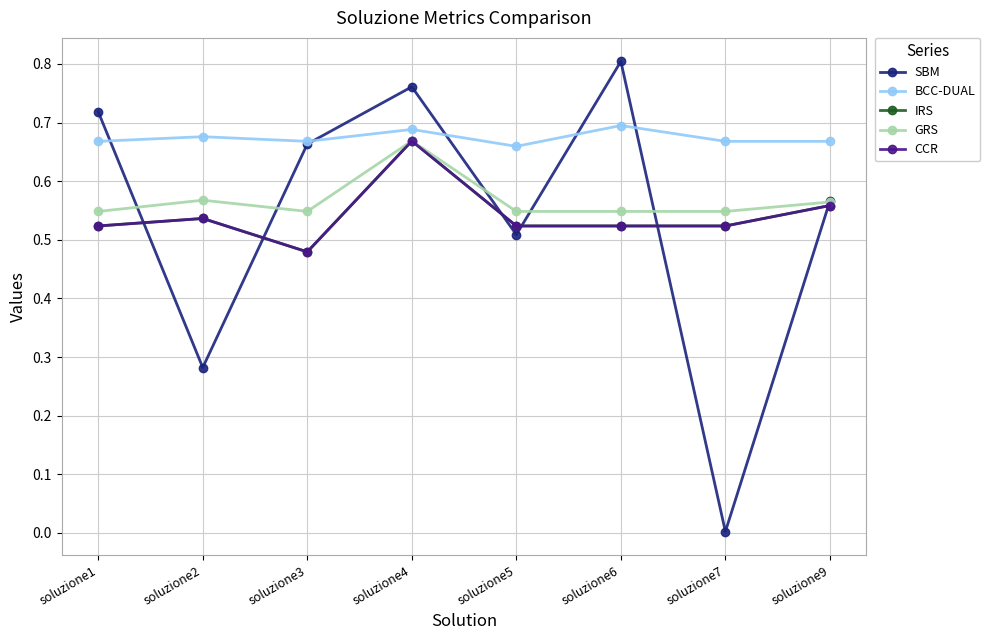

The value of CCR at soluzione7 is 0.5. True or false?

True